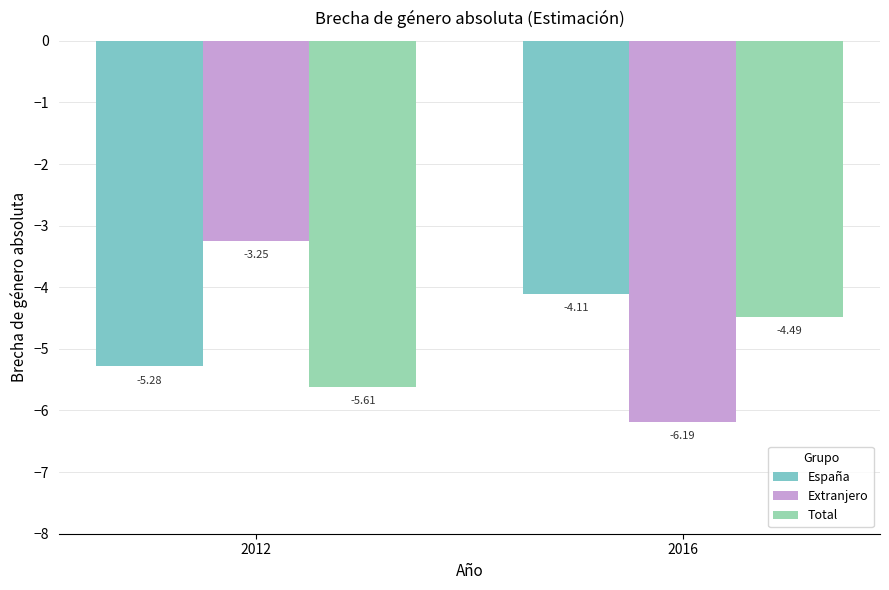

How many data points does each series have?

2